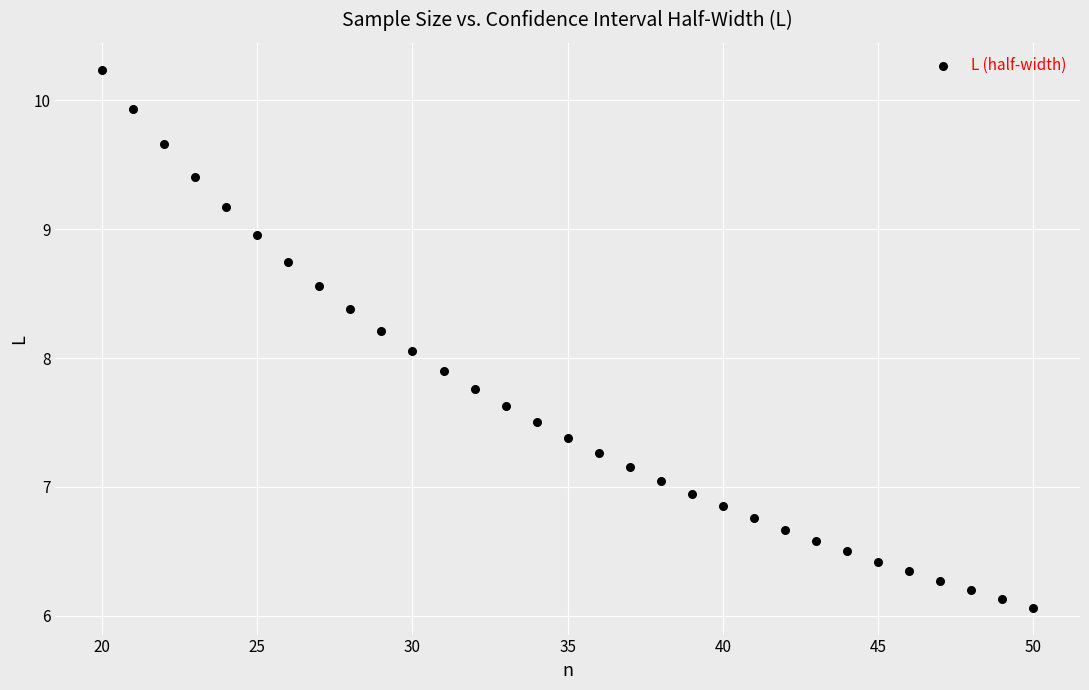

What is the range of X values (max minus min)?

30.0